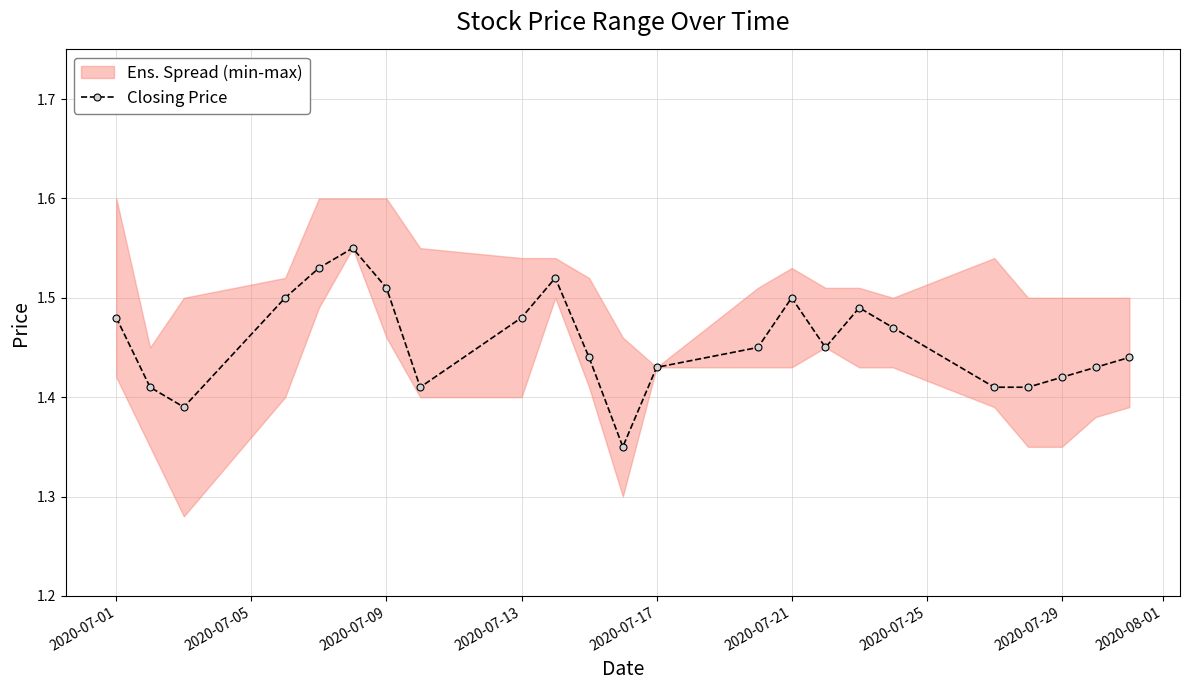

The Closing Price series shows 2.2 at 2020-07-01. True or false?

False